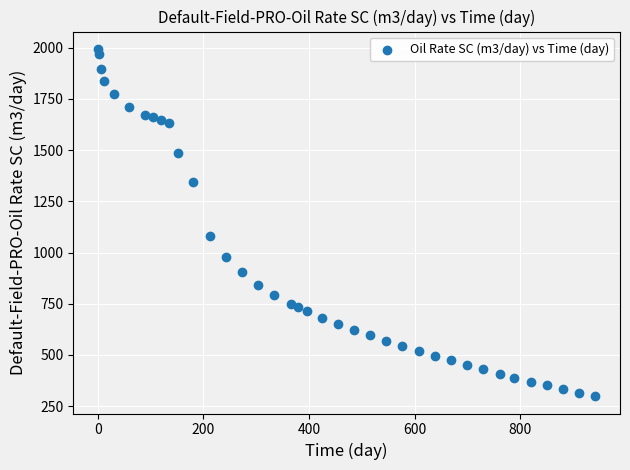

What is the range of Y values (max minus min)?

1694.0